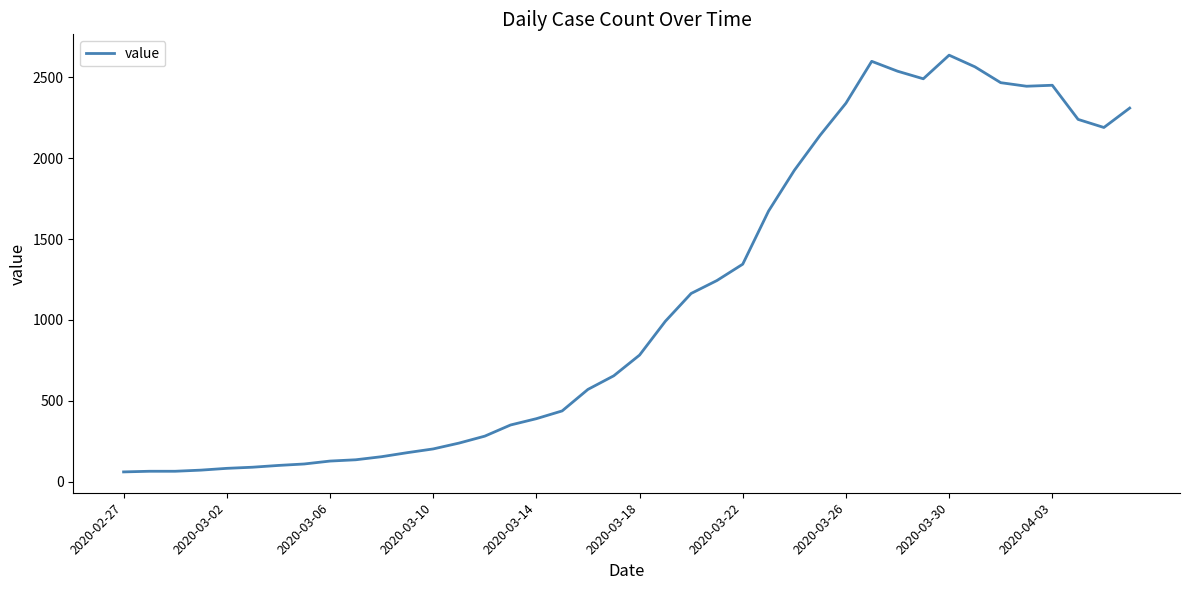

What is the greatest value displayed?

2637